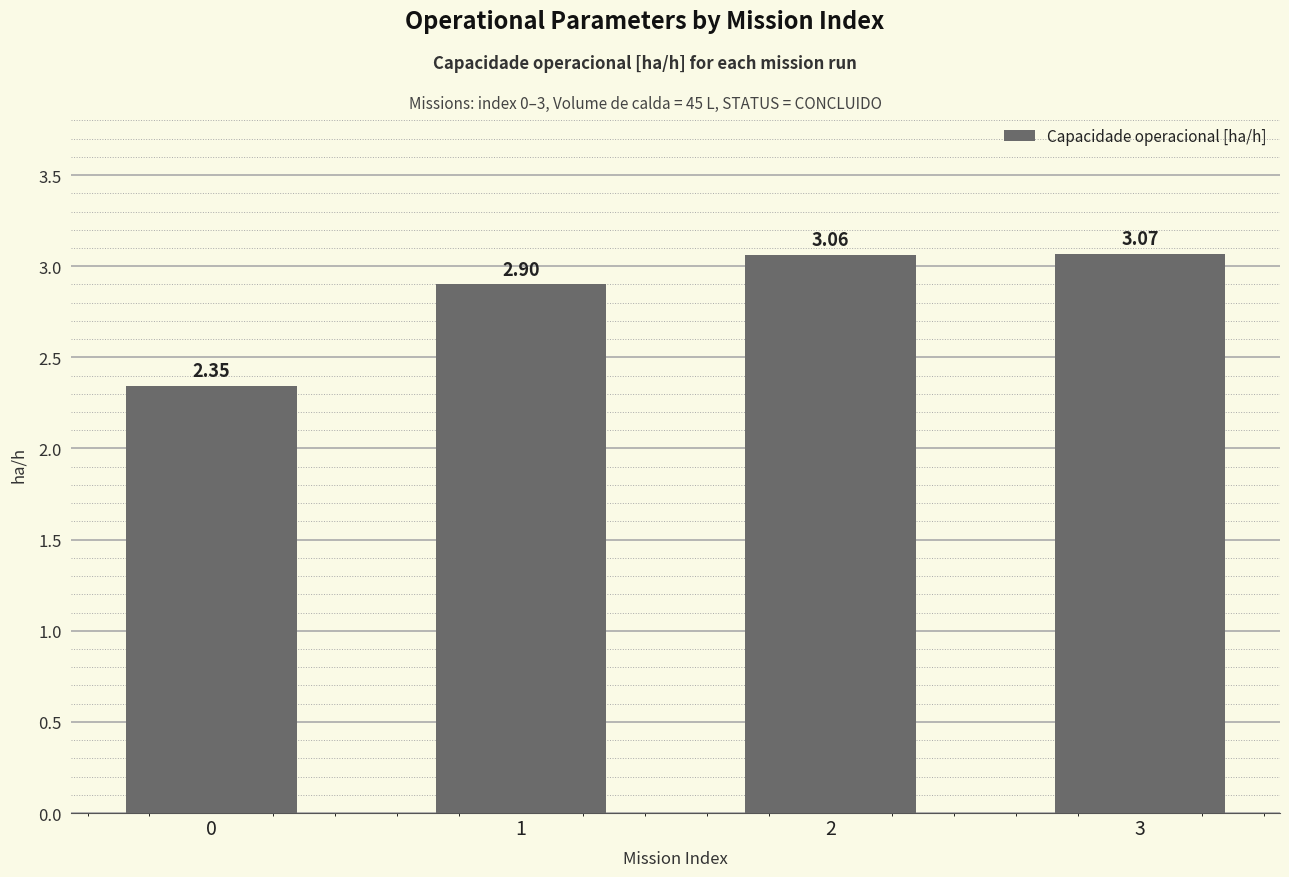

What is the difference between the maximum and minimum values?

0.7